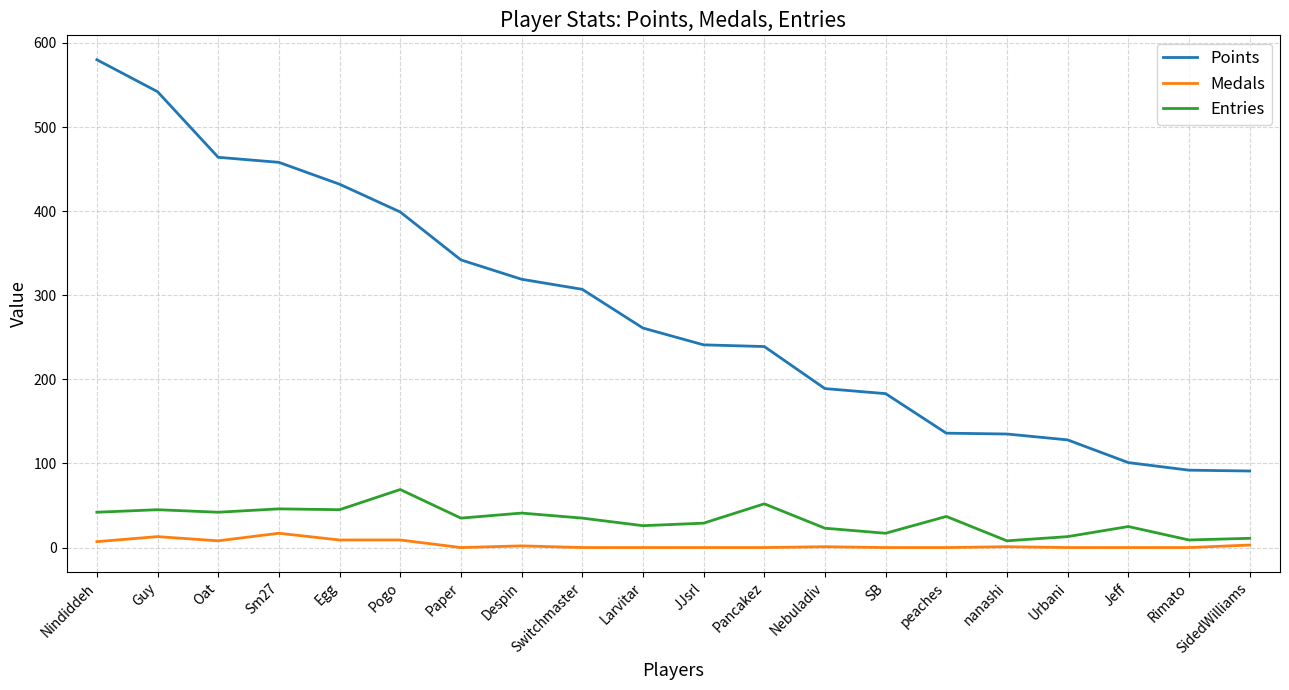

True or false: Entries and Points cross at least once.

False